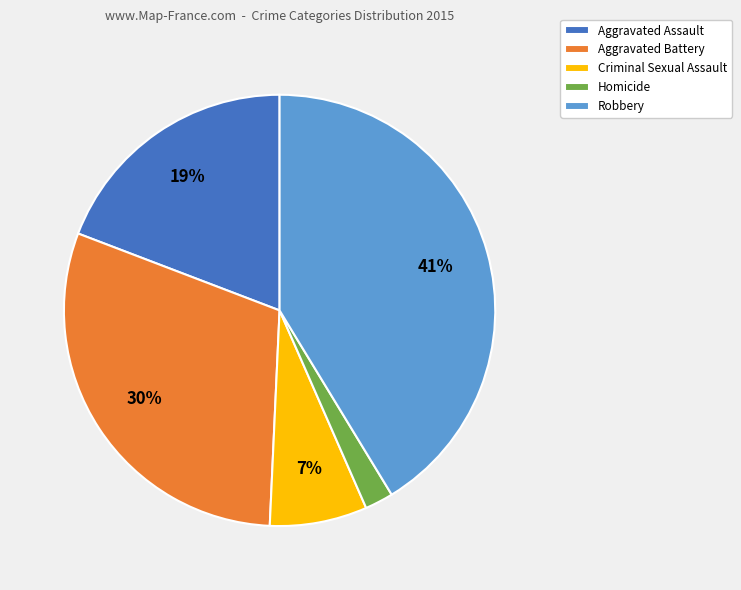

Does Criminal Sexual Assault represent more than half of the total?

No